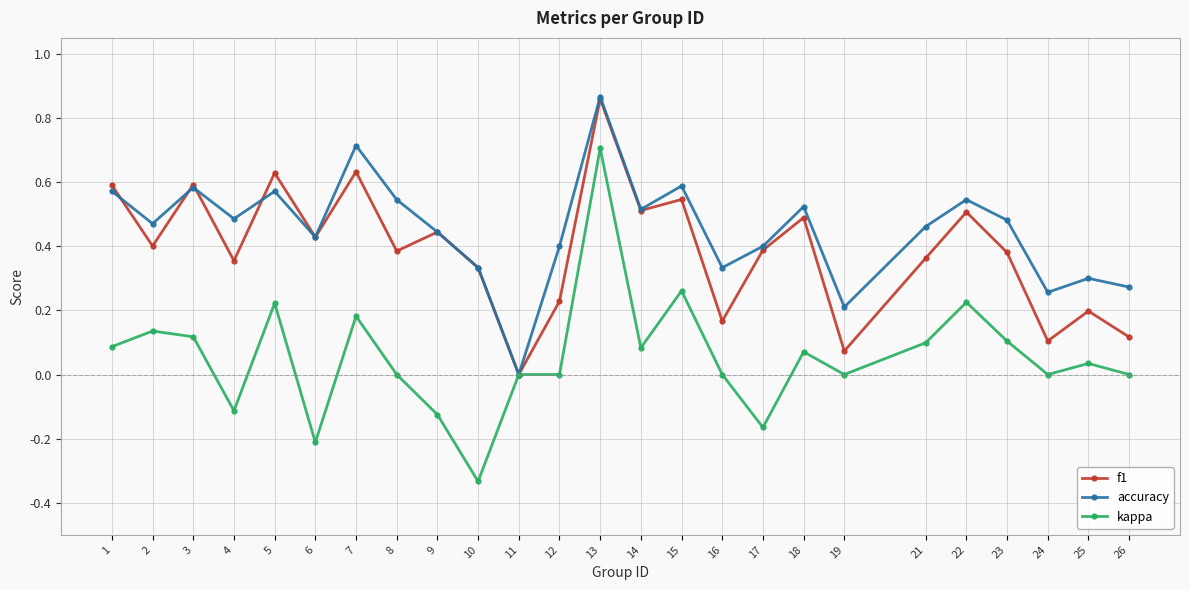

How many positive values does the accuracy series have?

24